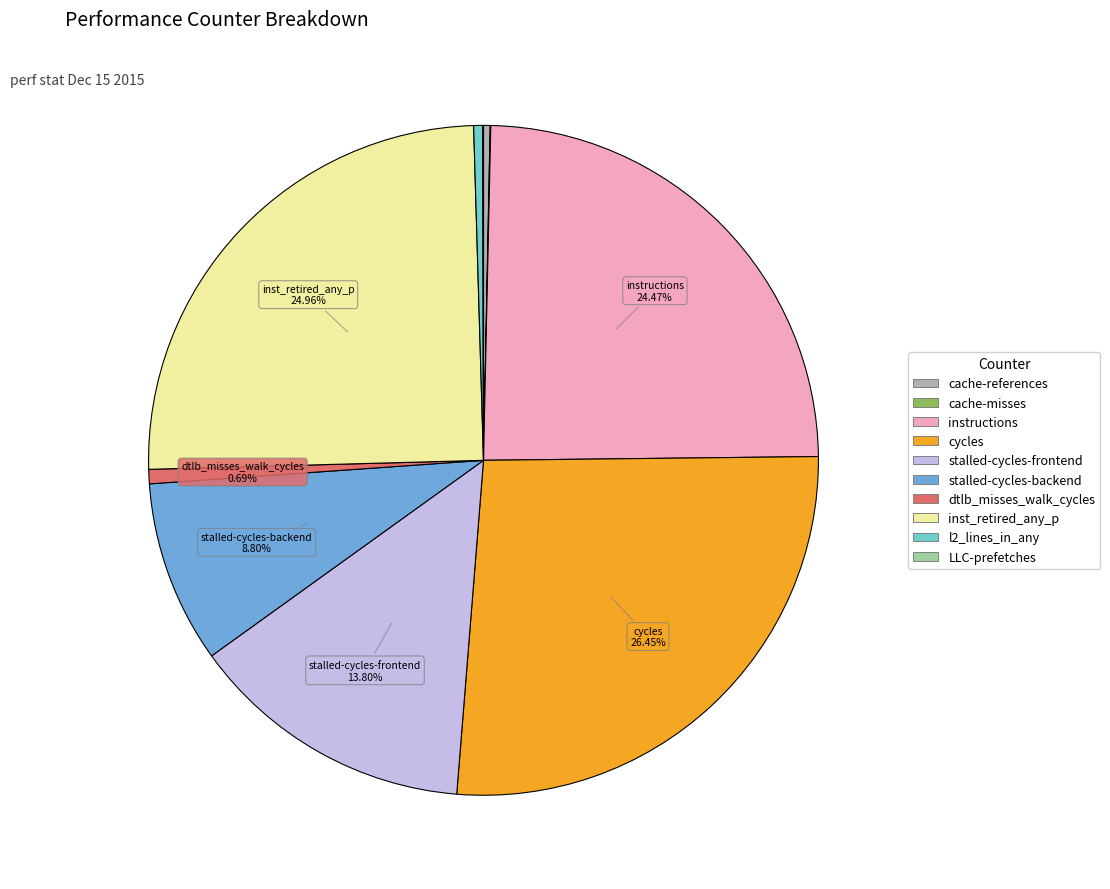

How many slices are in this pie chart?

10